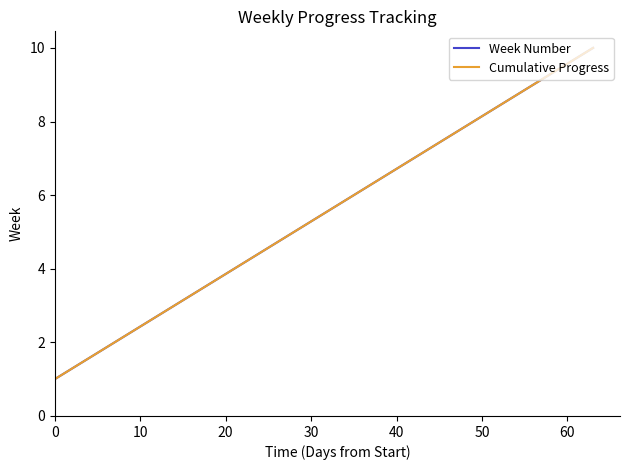

What is the lowest value of the Cumulative Progress series?

1